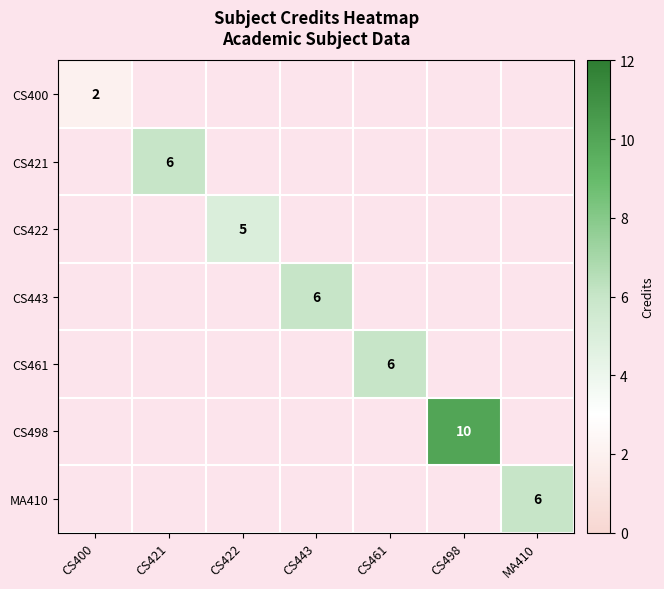

The CS400 series shows 2 at CS400. True or false?

True